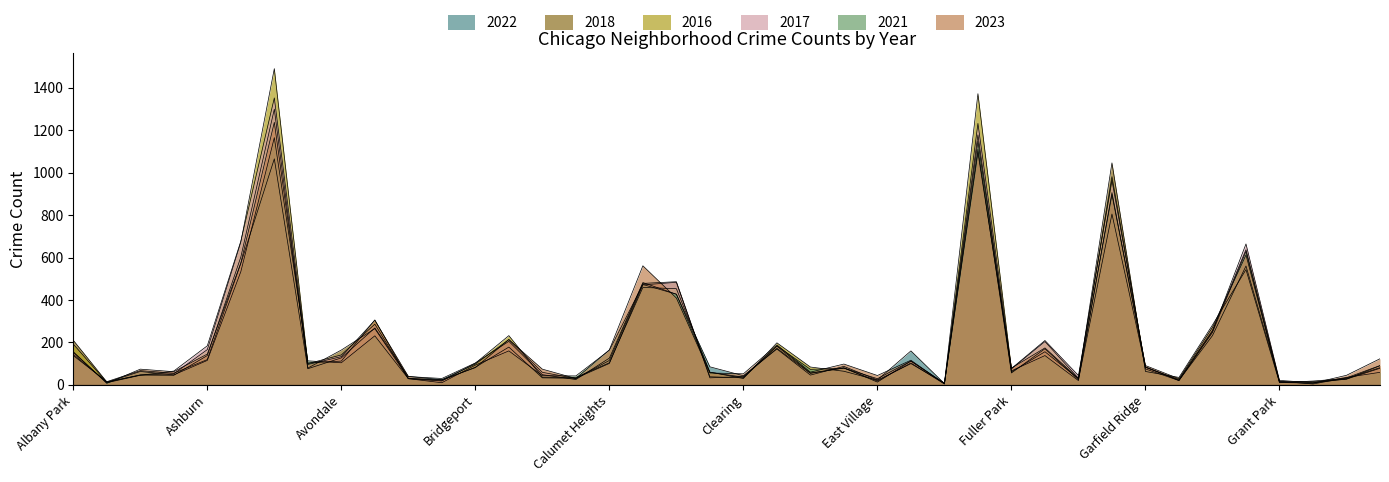

True or false: 2022 has more than 0 points higher than both neighbors.

True